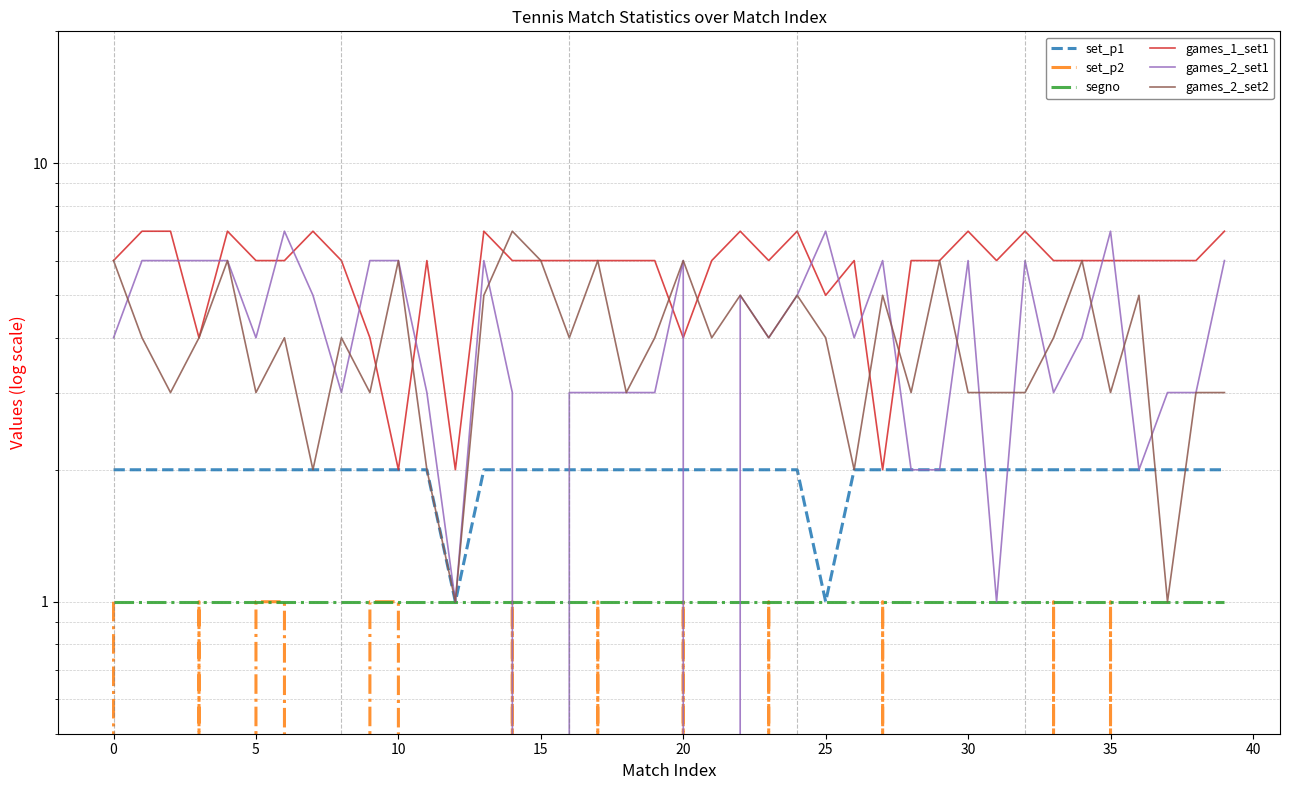

Between 19 and 31, which is larger?

19